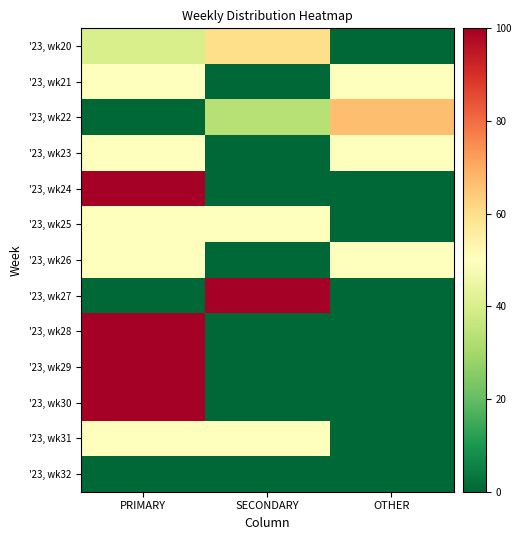

What is the difference between the highest and lowest values at OTHER?

66.7